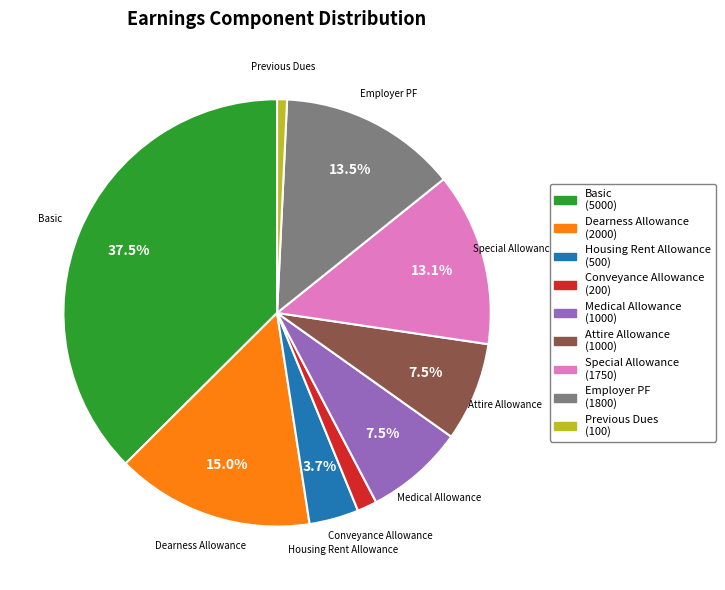

How many segments does this pie chart have?

9